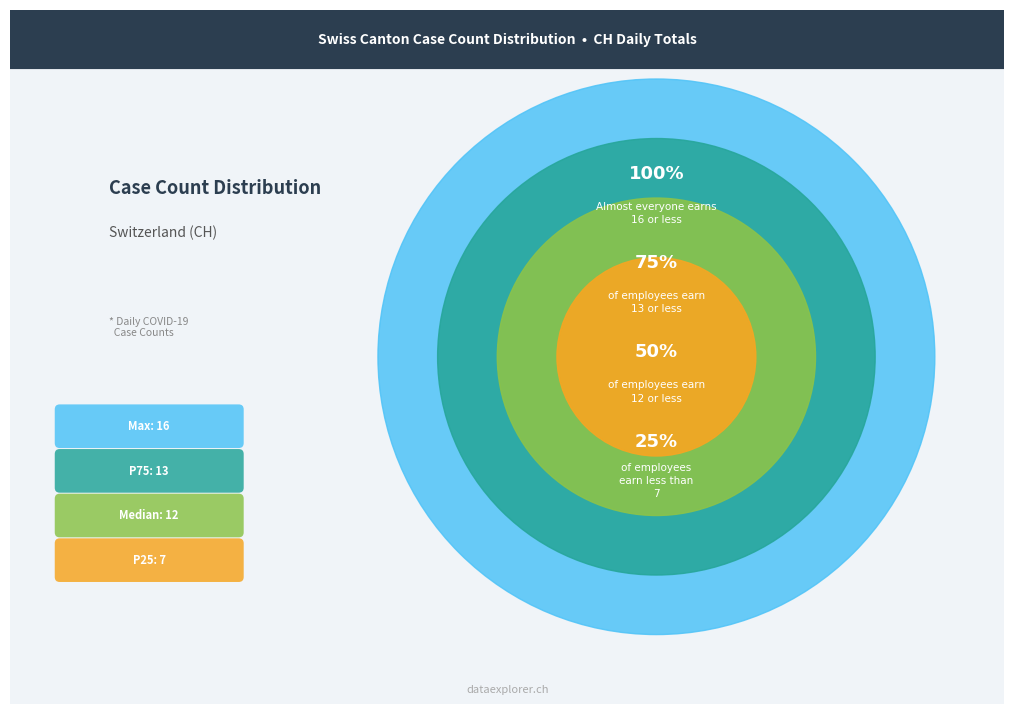

Is it true that 2020-06-24 is 1% of the pie?

False